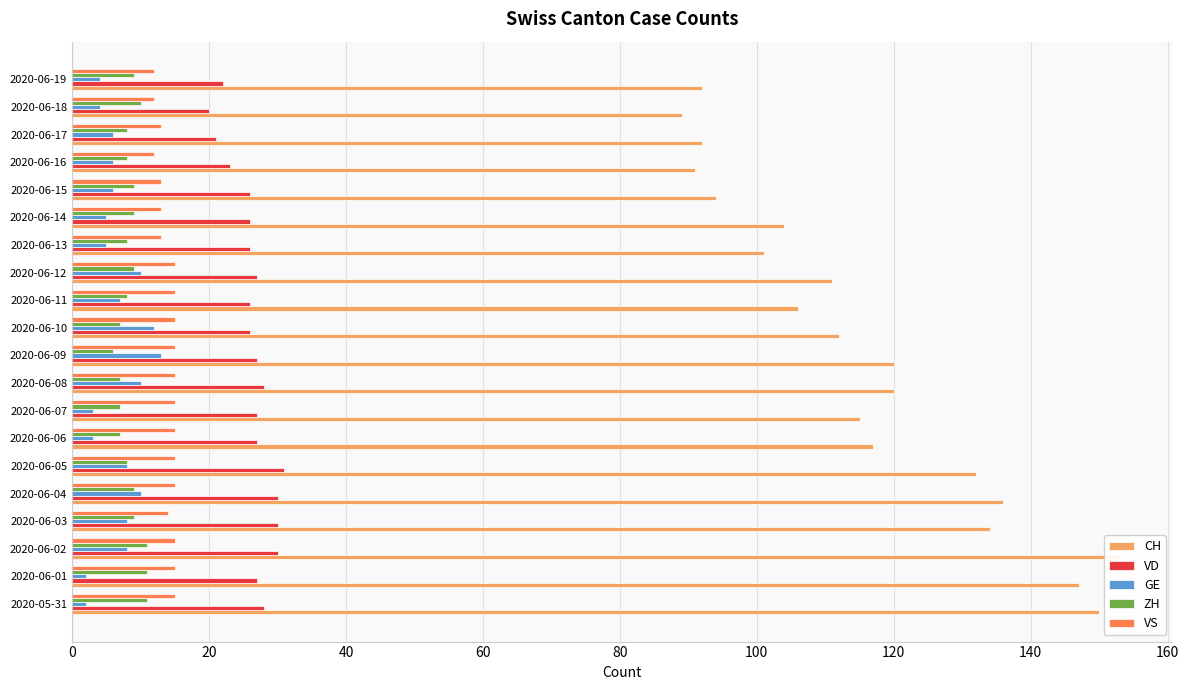

How many categories are shown in the chart?

20